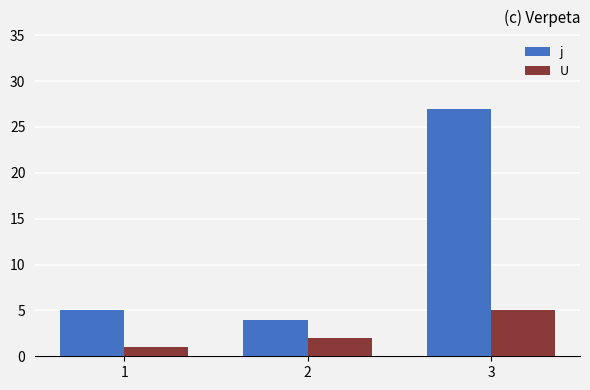

What is the difference between the U values at 3 and 2?

3